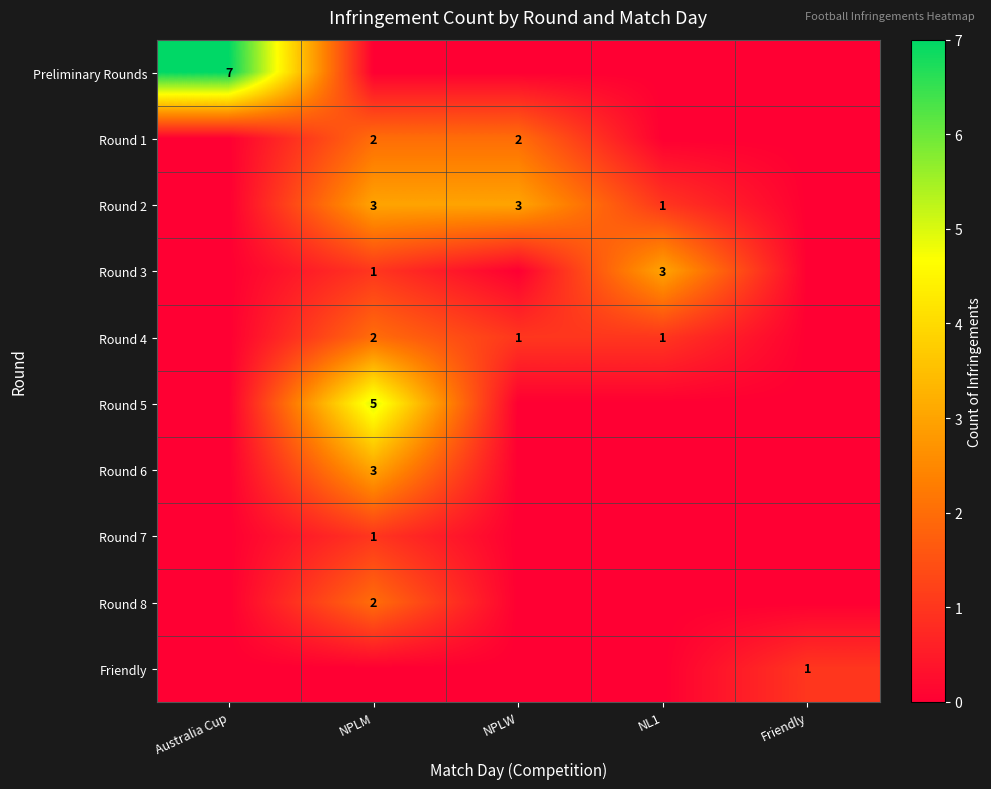

Count the number of data series in this chart.

10